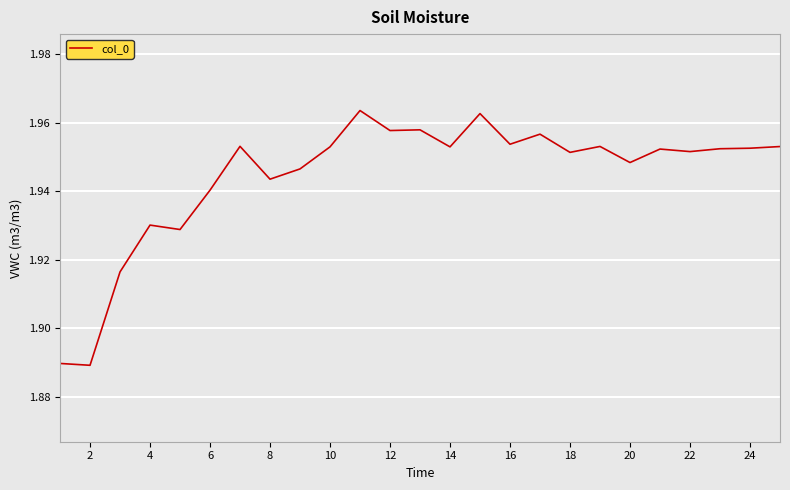

Does the chart have visible grid lines?

Yes